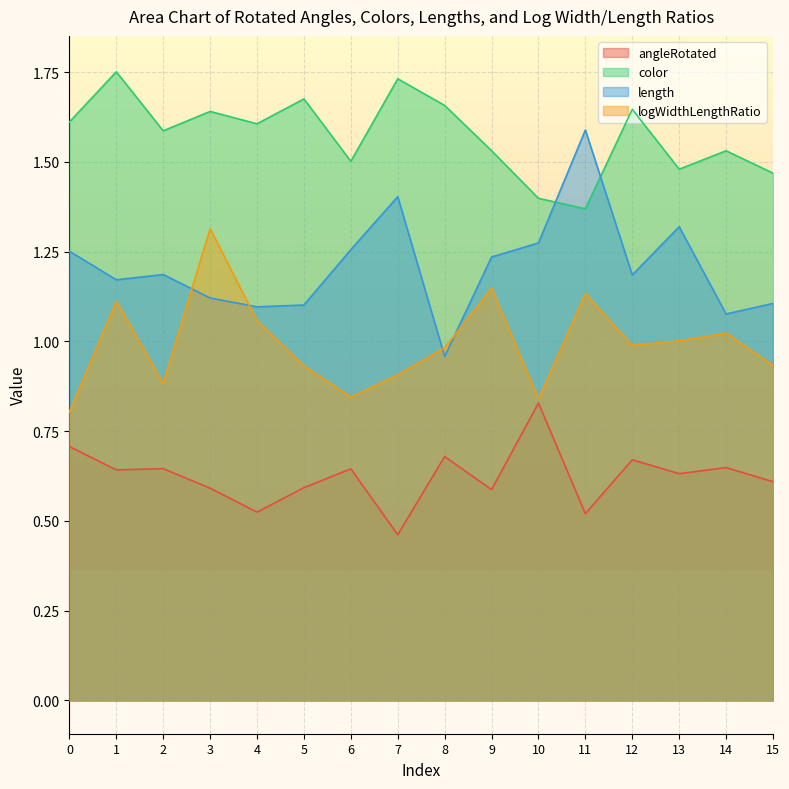

True or false: length and color cross at least once.

True